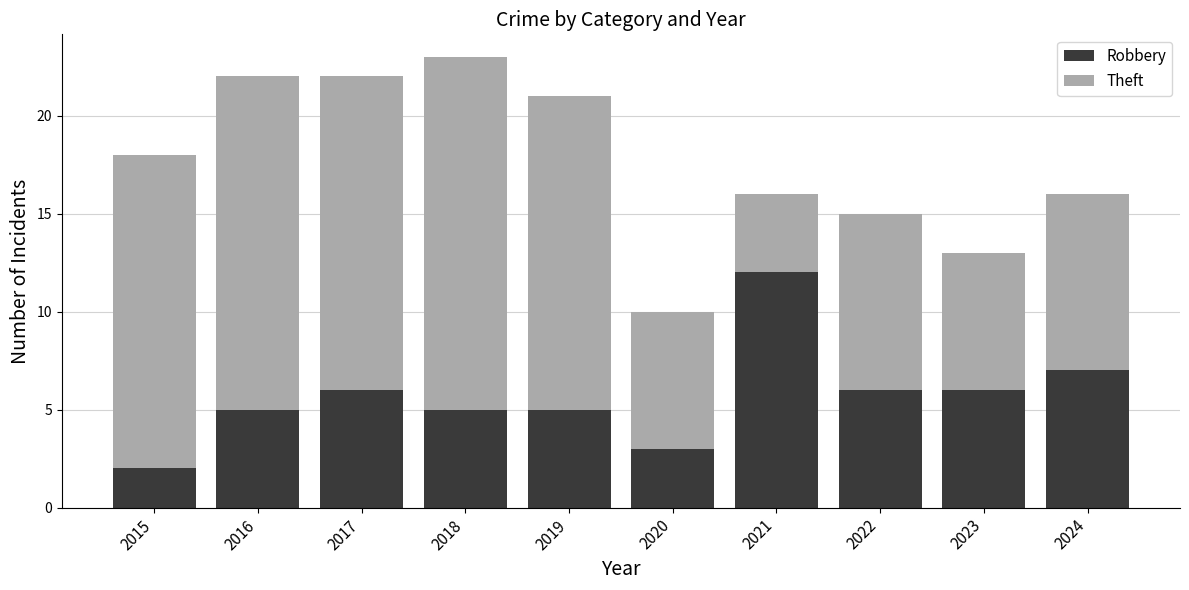

At which category is the sum across all series the highest?

2018